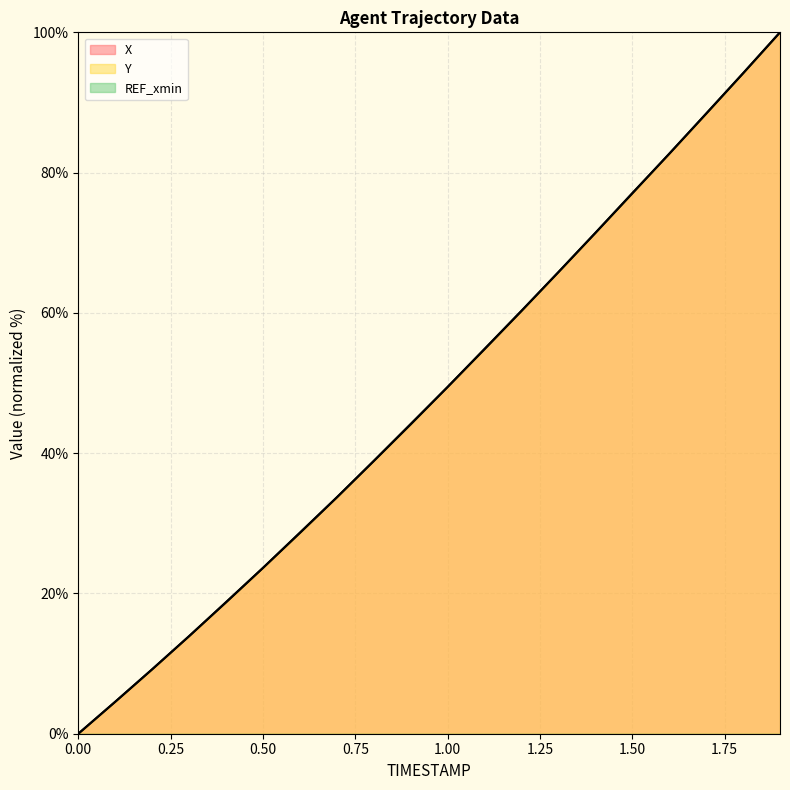

Does the chart display data point markers on the line(s)?

No